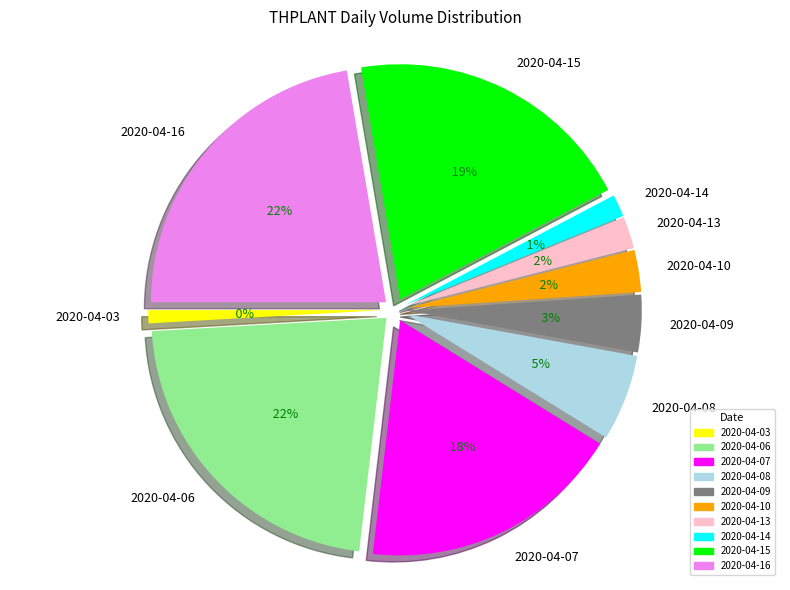

Does any single category account for the majority?

No